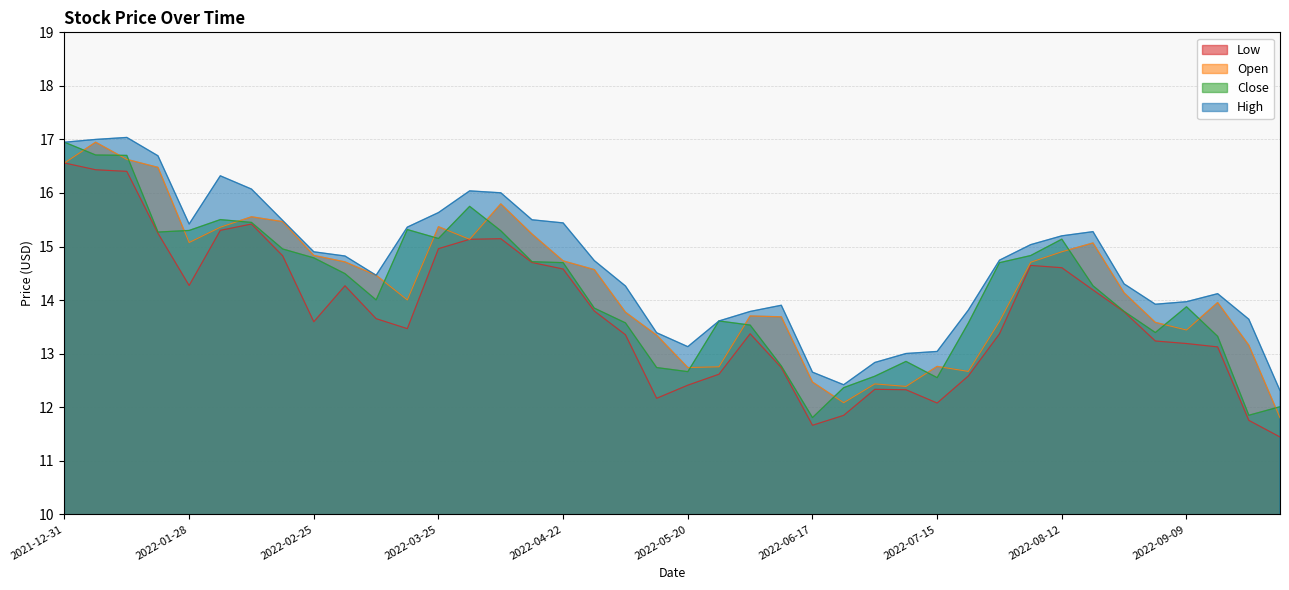

Count the number of data series in this chart.

4